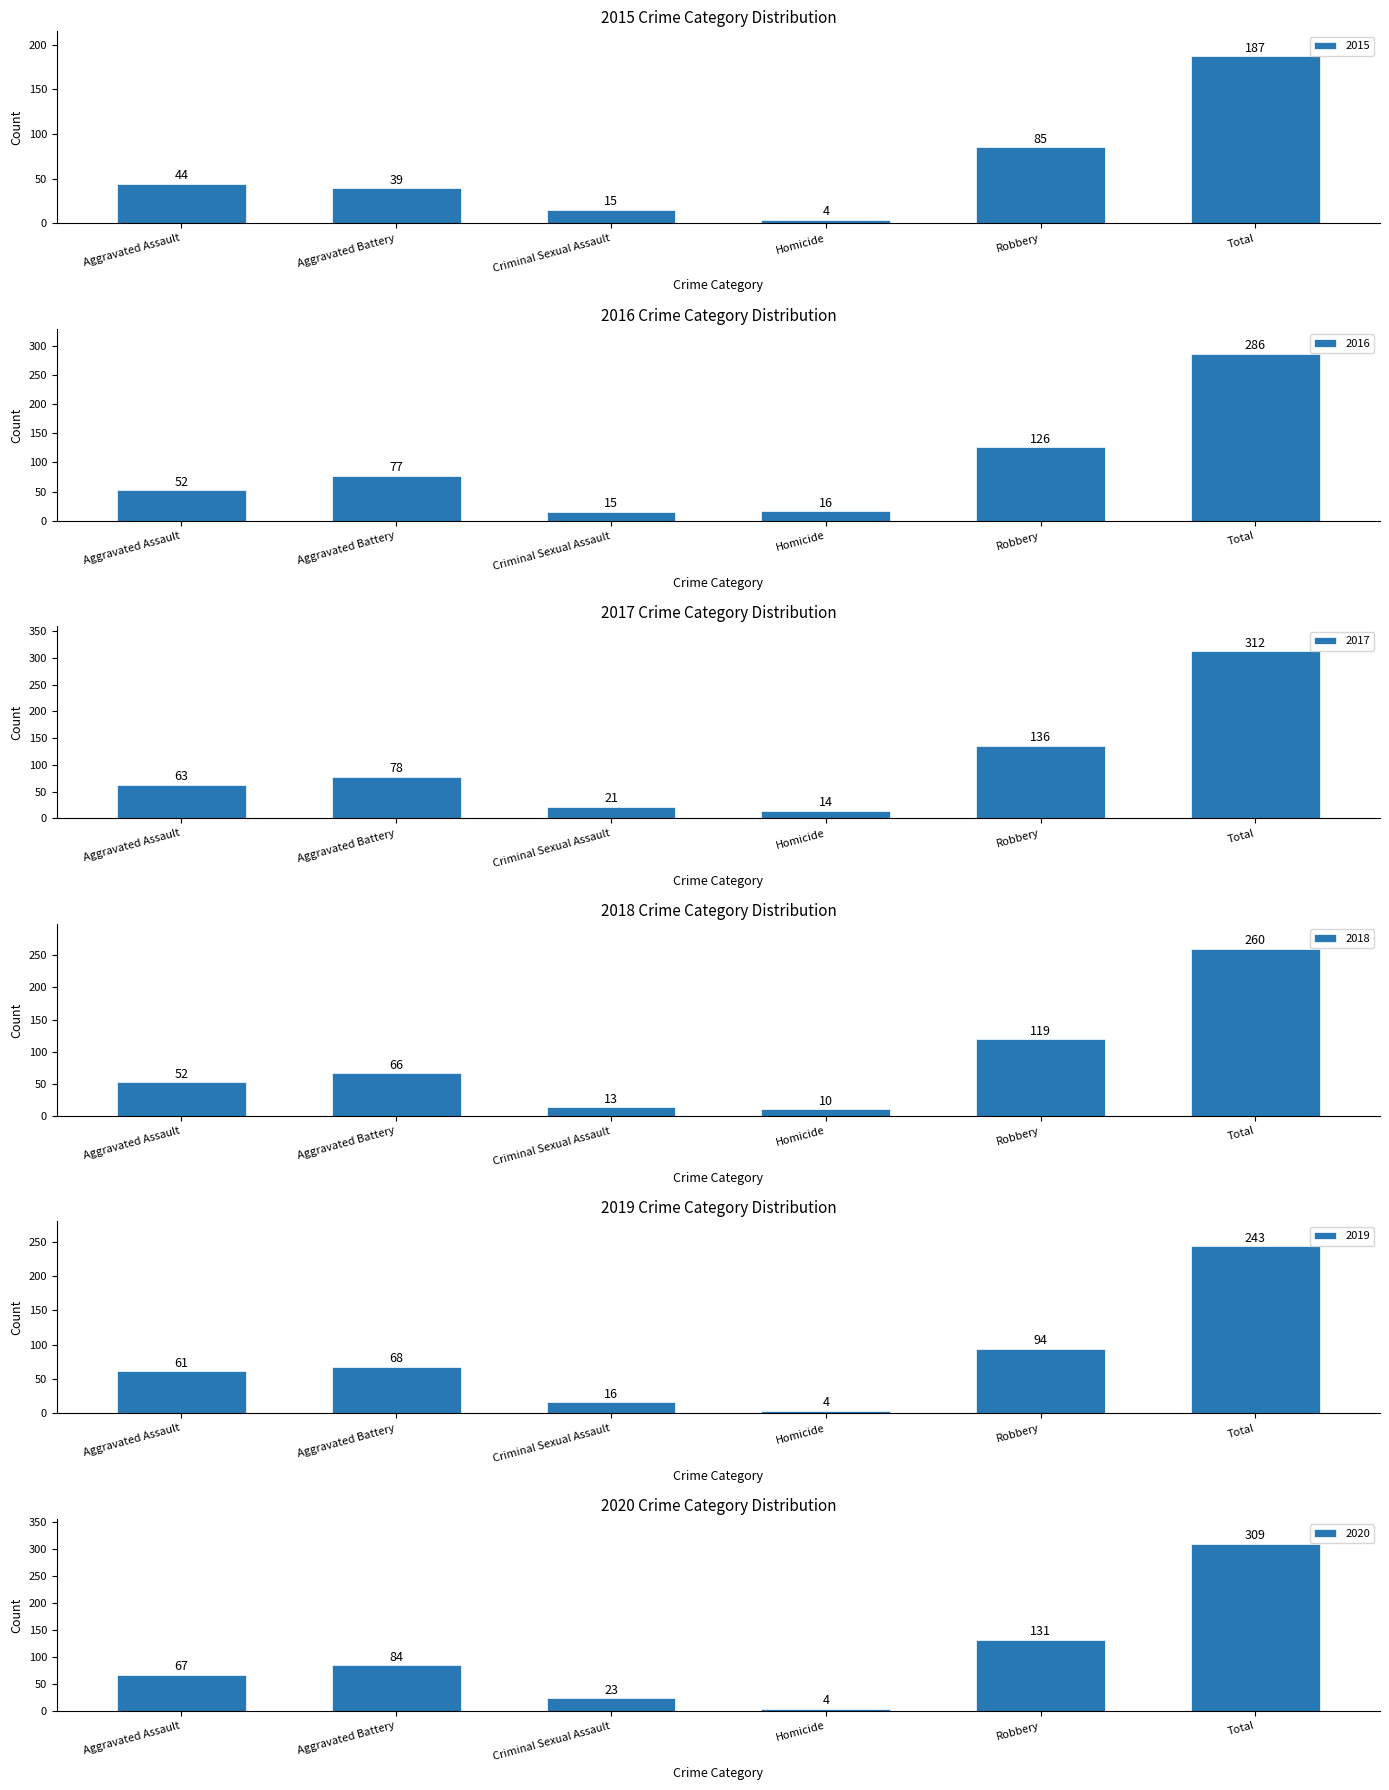

List the labels in order of 2017 value, smallest first.

Homicide, Criminal Sexual Assault, Aggravated Assault, Aggravated Battery, Robbery, Total